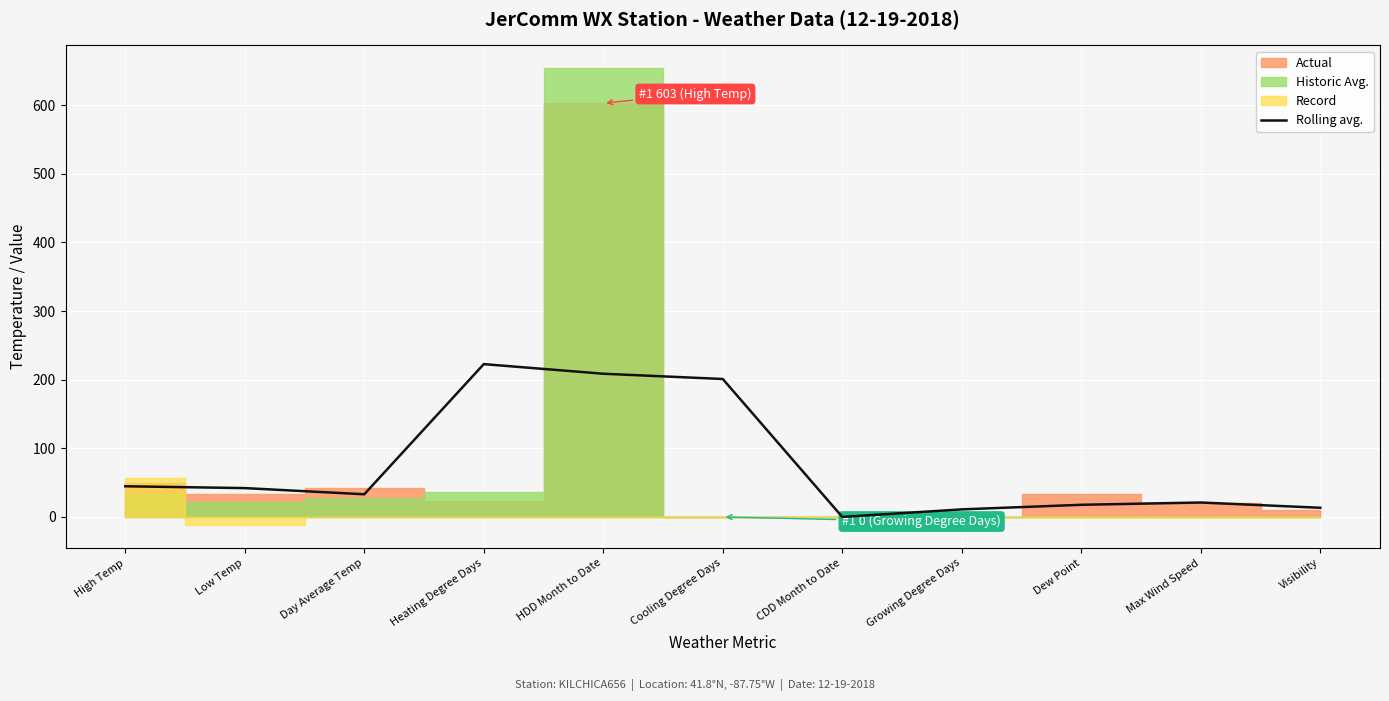

True or false: the data shows 0.0 at CDD Month to Date.

True